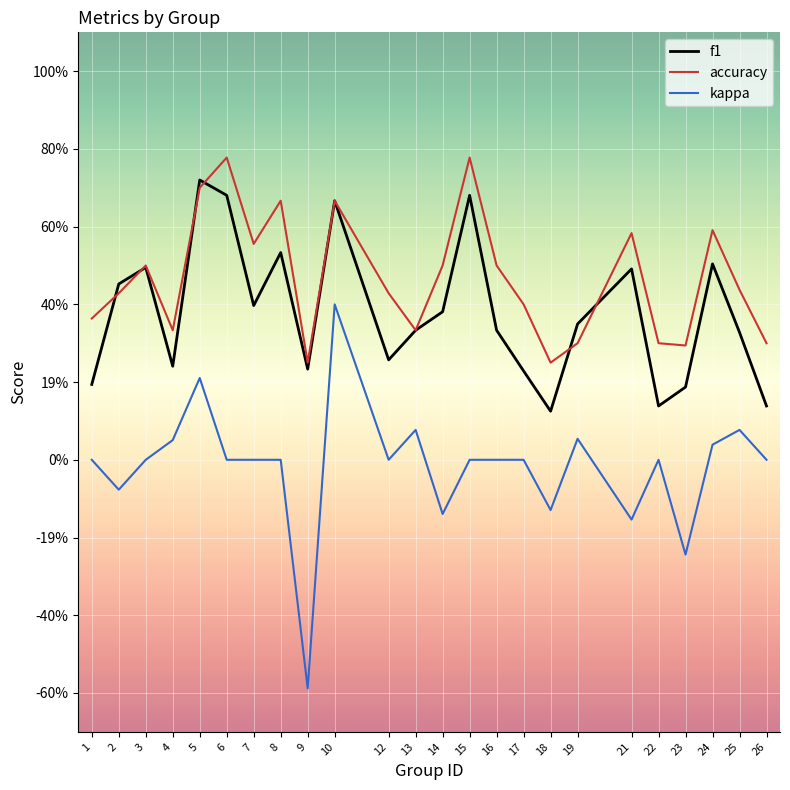

True or false: f1 and kappa intersect in this chart.

False